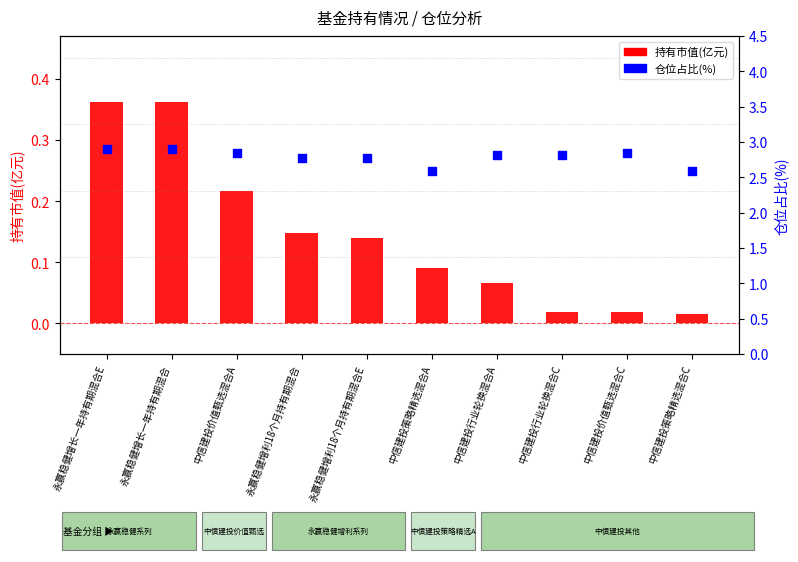

Is the value of 持有市值(亿元) at 中信建投策略精选混合C greater than the value of 仓位占比(%) at 永赢稳健增利18个月持有期混合E?

No